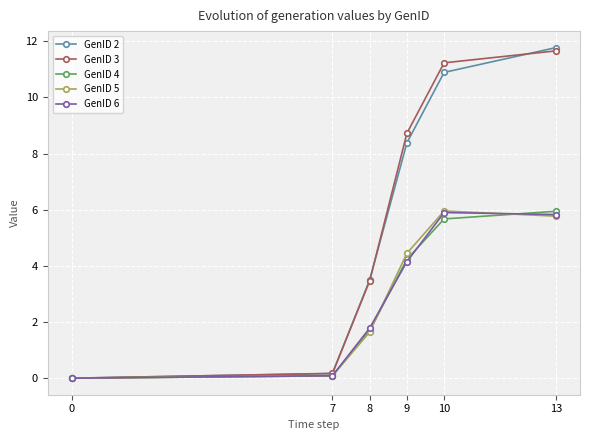

Reading left to right, transcribe all the data shown in this chart.

GenID 2: 0=0.0	7=0.2	8=3.5	9=8.4	10=10.9	13=11.8
GenID 3: 0=0.0	7=0.2	8=3.5	9=8.7	10=11.2	13=11.7
GenID 4: 0=0.0	7=0.1	8=1.7	9=4.2	10=5.7	13=5.9
GenID 5: 0=0.0	7=0.1	8=1.6	9=4.4	10=6.0	13=5.8
GenID 6: 0=0.0	7=0.1	8=1.8	9=4.2	10=5.9	13=5.8